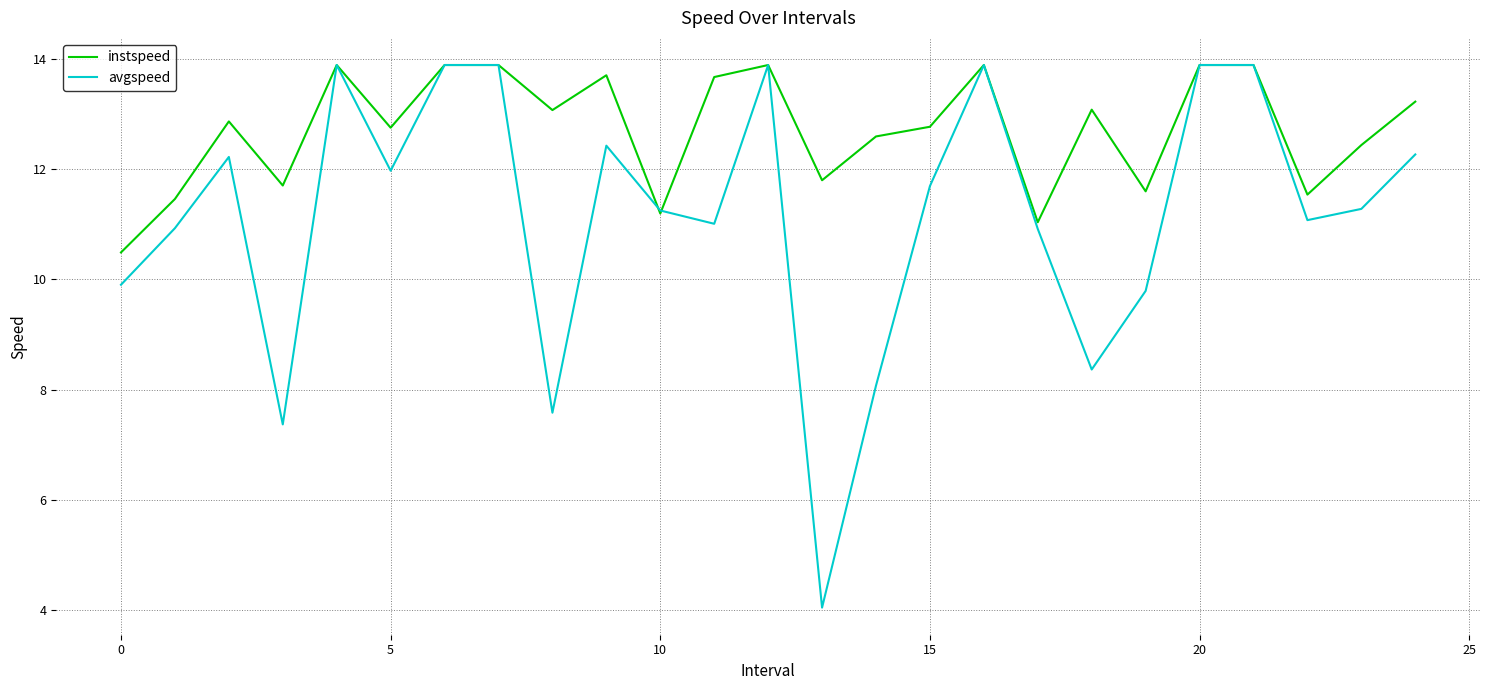

Which series has the widest spread of values?

avgspeed